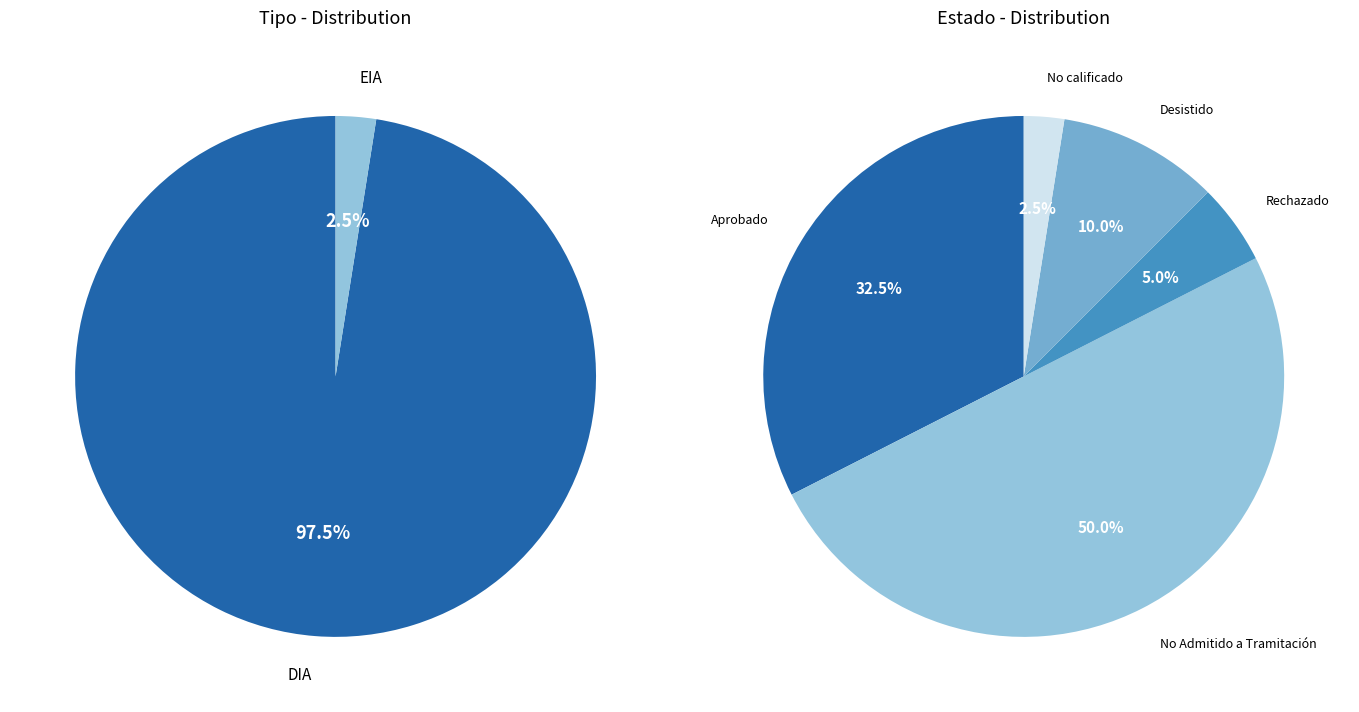

Which category has the biggest portion of the pie?

DIA